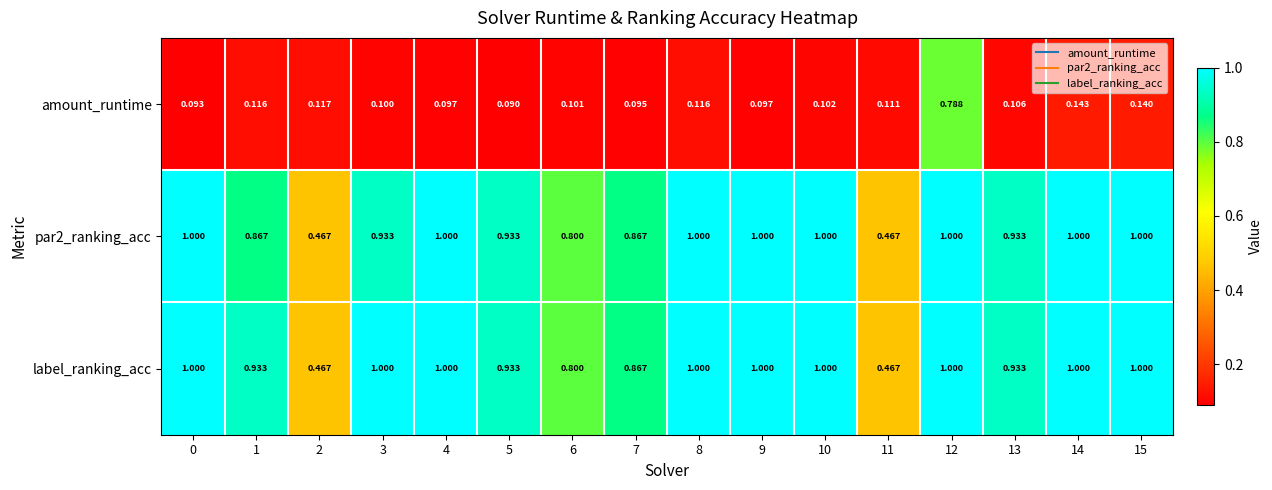

Is the value of amount_runtime at 13 greater than the value of par2_ranking_acc at 0?

No